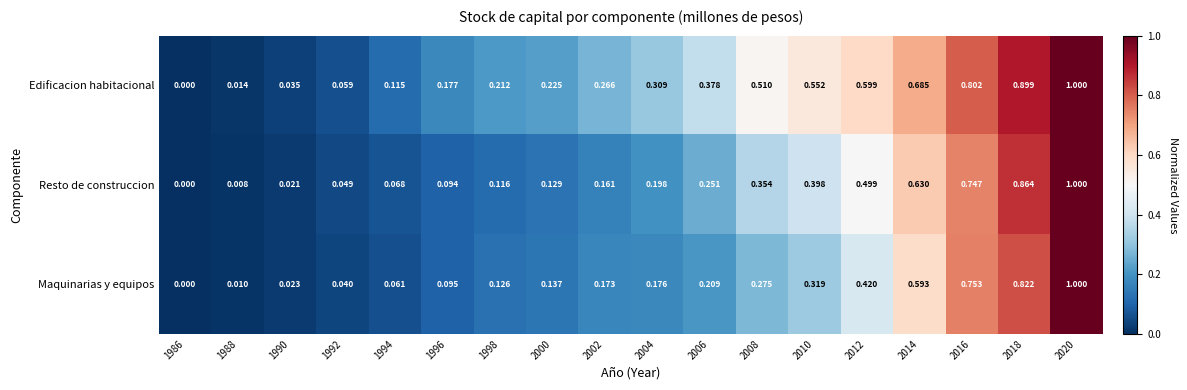

Between 2012 and 2014, which series saw the biggest shift?

Maquinarias y equipos